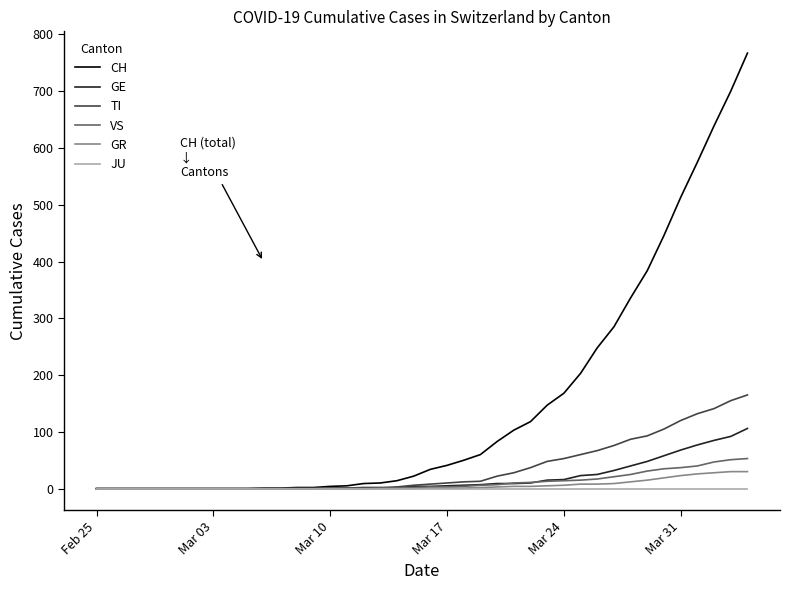

Which series has the largest total across all categories?

CH